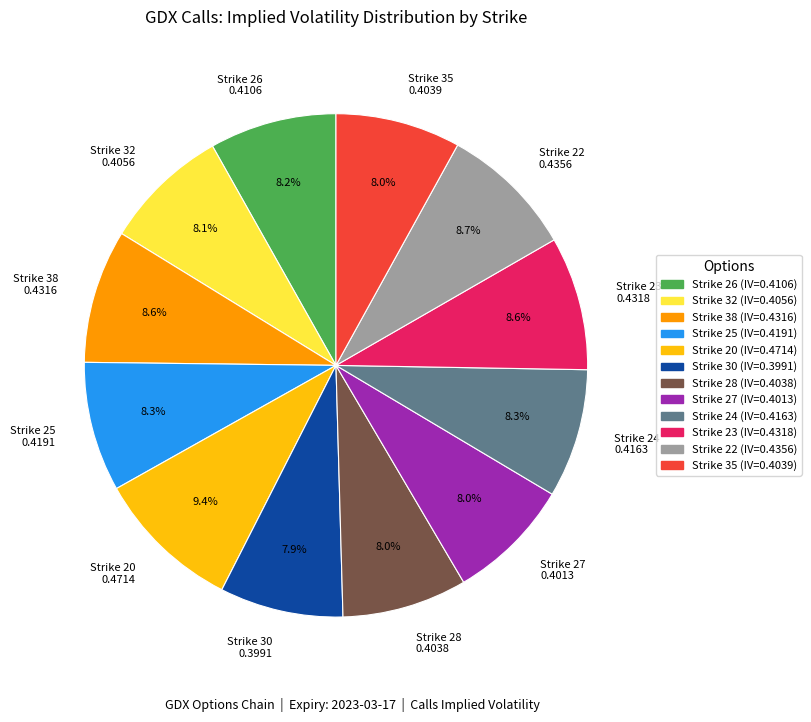

Which category has the biggest portion of the pie?

Strike 20 0.4714